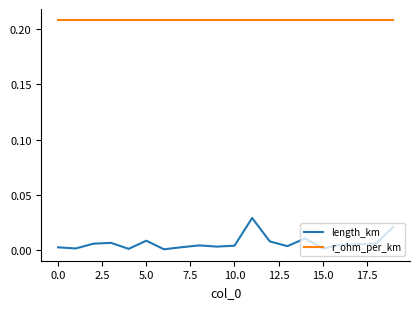

True or false: r_ohm_per_km and length_km cross at least once.

False